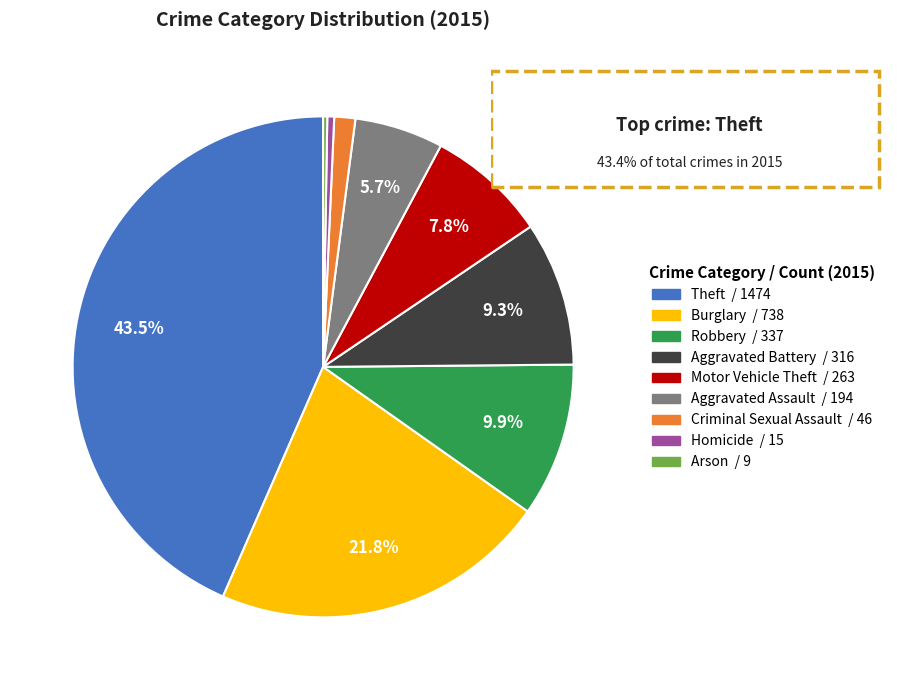

Is it true that Homicide is 0% of the pie?

True